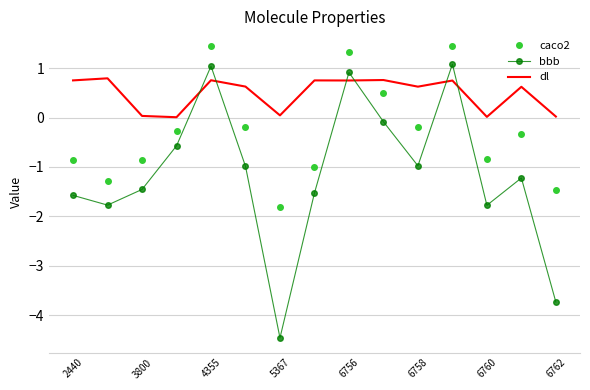

Which series has the widest spread of values?

bbb